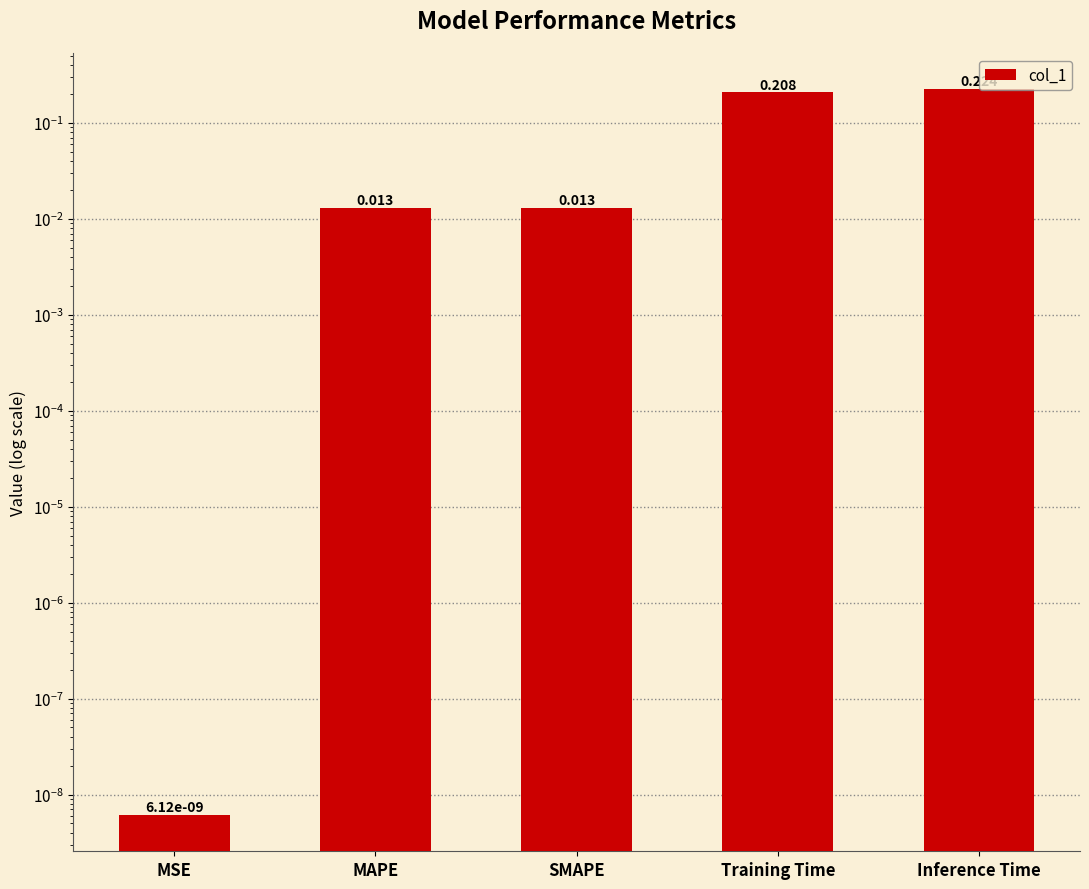

The value at Inference Time is 0.1. True or false?

False